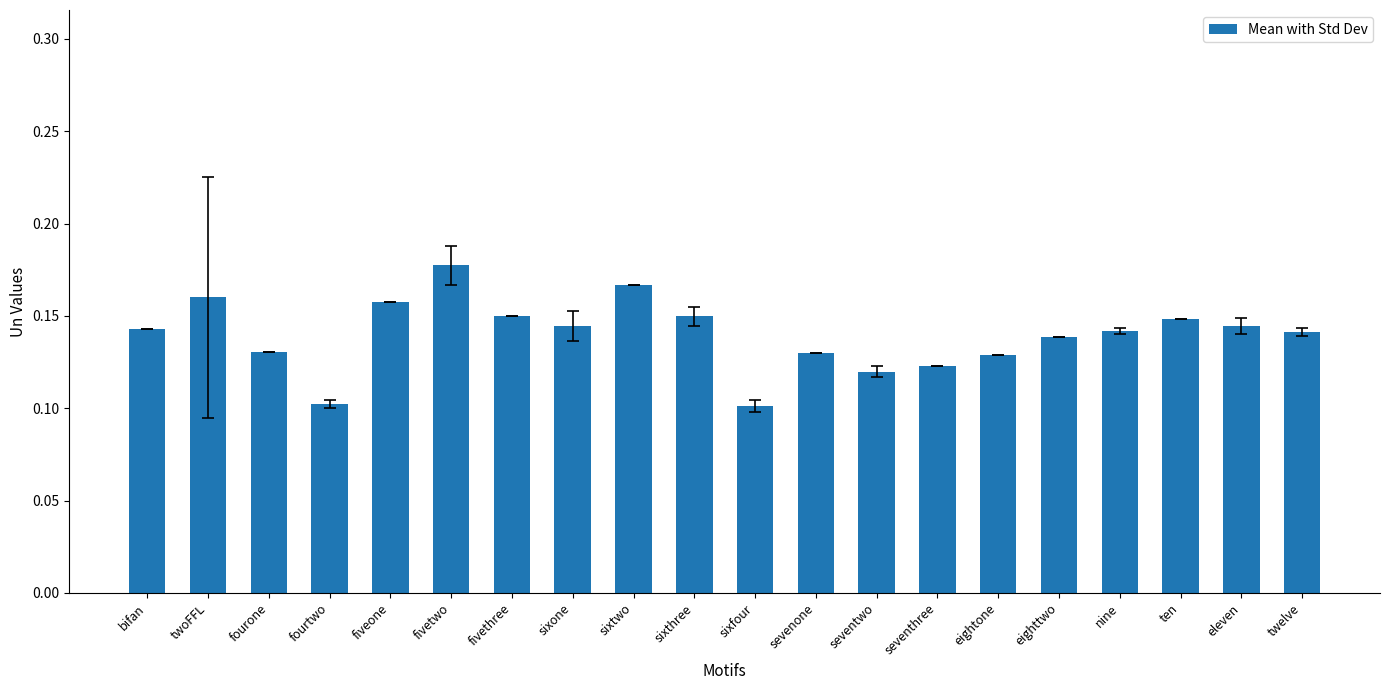

Does the chart contain stacked bars?

No